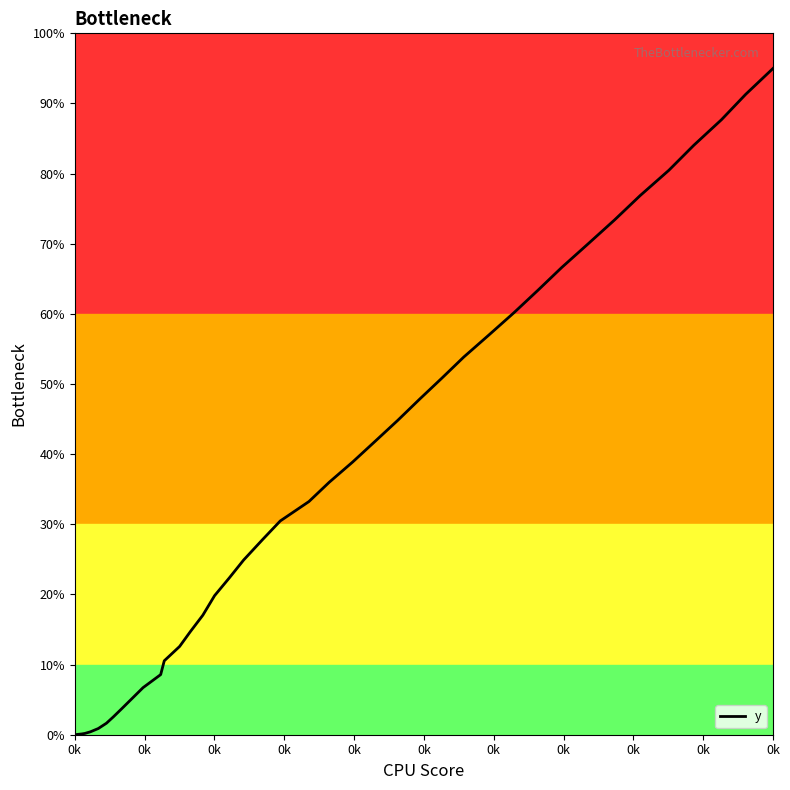

What is the maximum value shown in the chart?

95.0